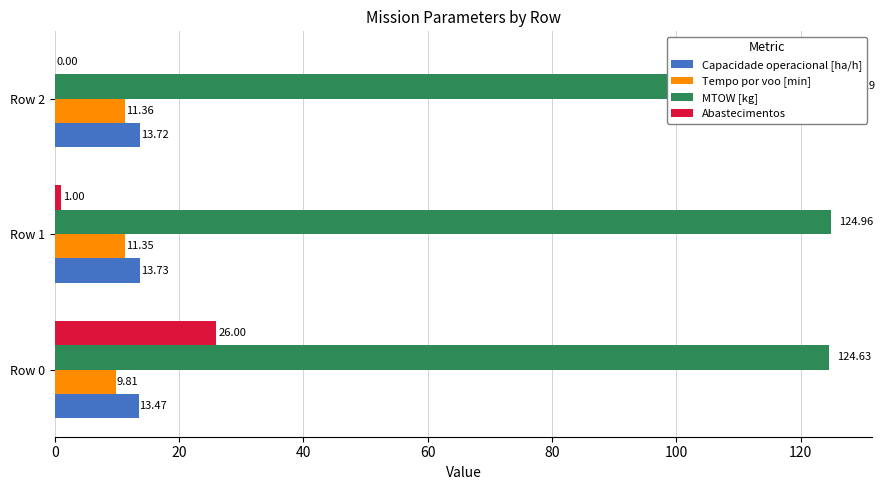

At Row 1, list the series in order from largest to smallest.

MTOW [kg], Capacidade operacional [ha/h], Tempo por voo [min], Abastecimentos